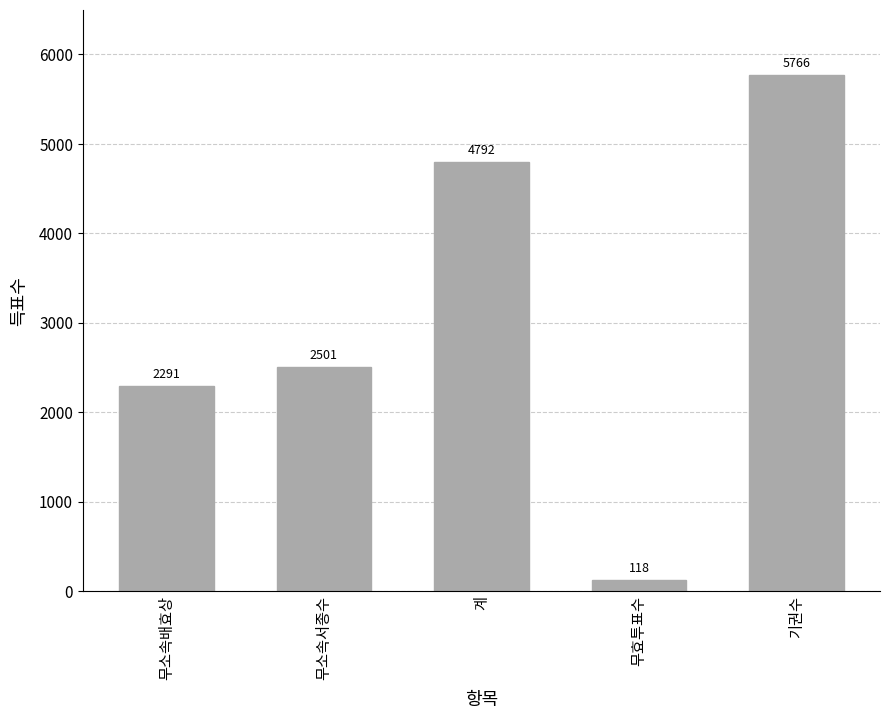

At which label is the value closest to 2942?

무소속서종수